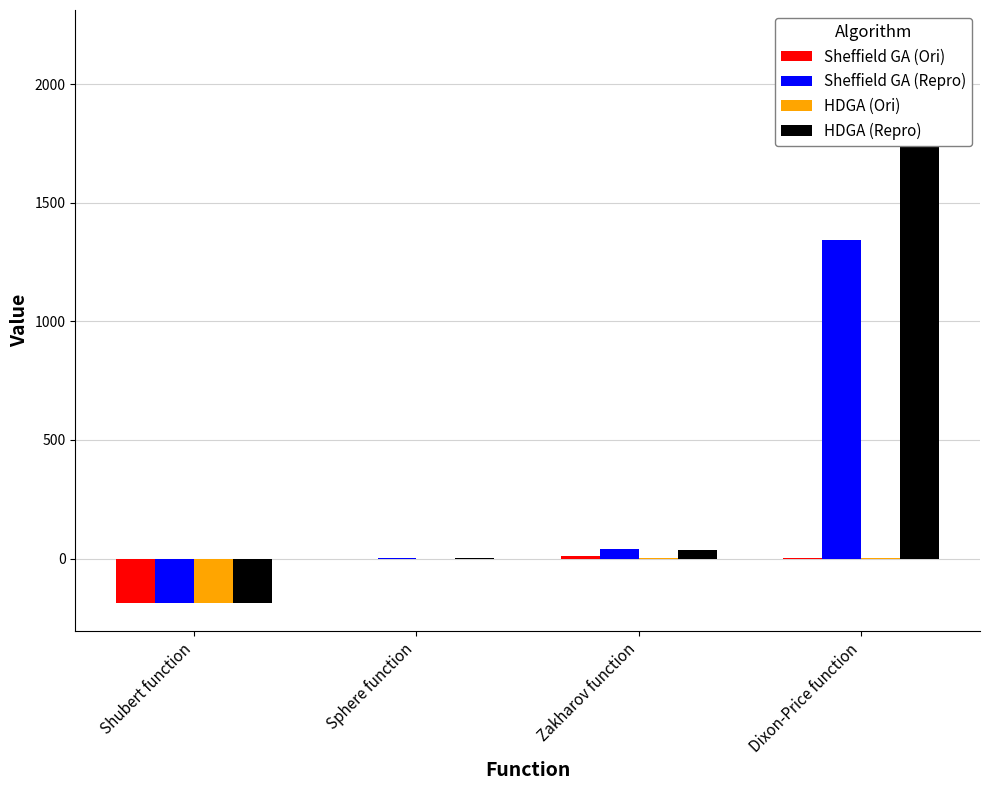

Is it true that Sheffield GA (Ori) equals 13.5 at Zakharov function?

False